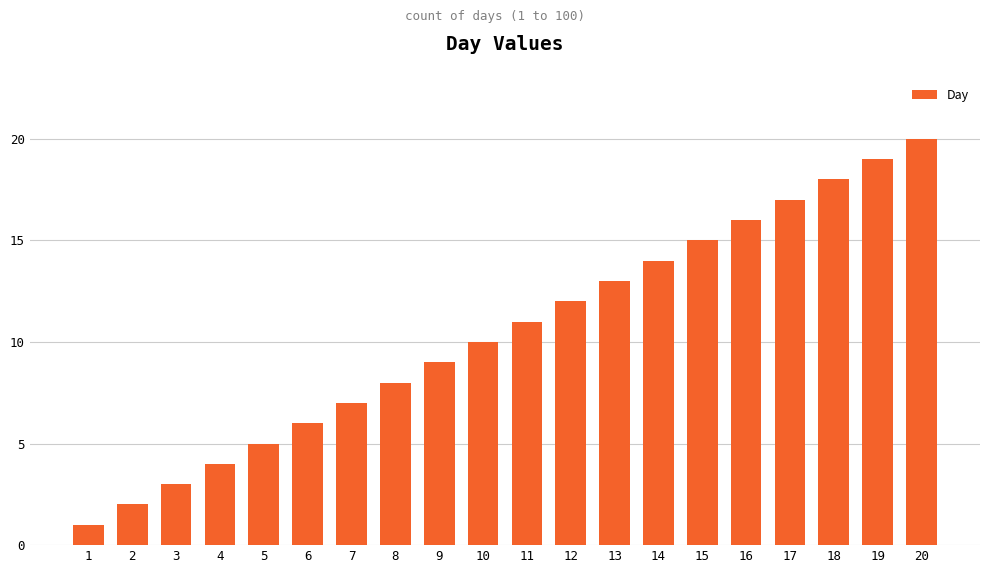

What is the difference between the maximum and second lowest values?

18